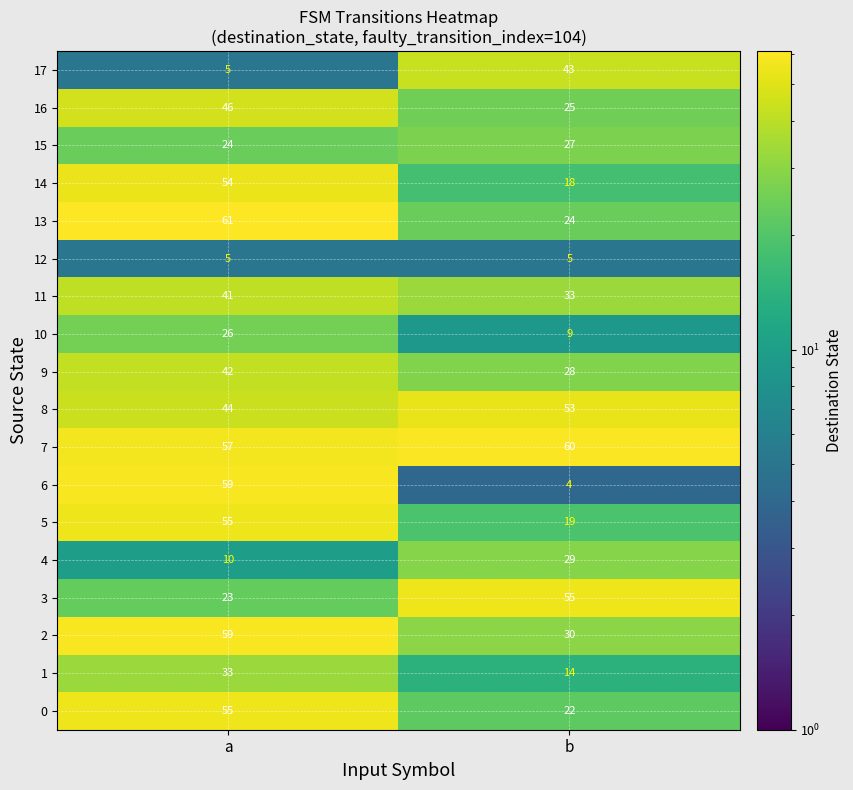

At b, list the series in order from smallest to largest.

6, 12, 10, 1, 14, 5, 0, 13, 16, 15, 9, 4, 2, 11, 17, 8, 3, 7